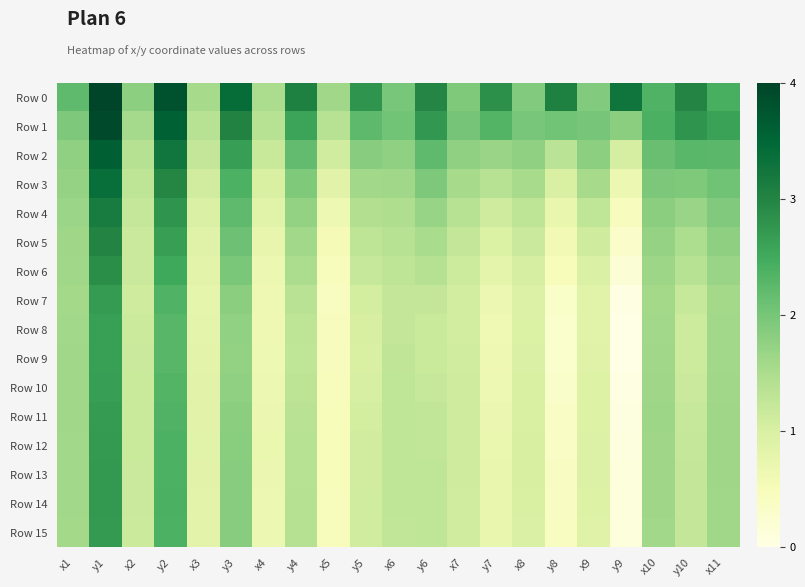

Which series has the largest total across all categories?

Row 0